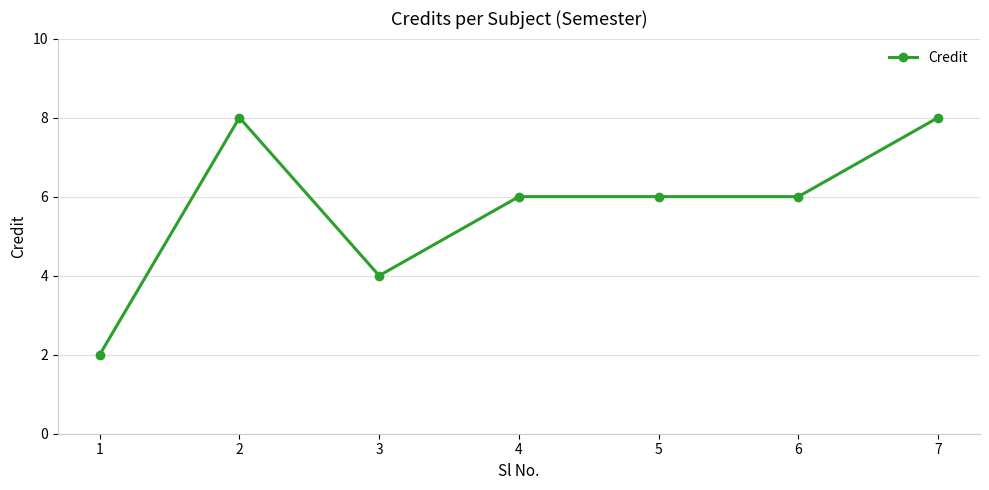

How many lines are shown in the chart?

1